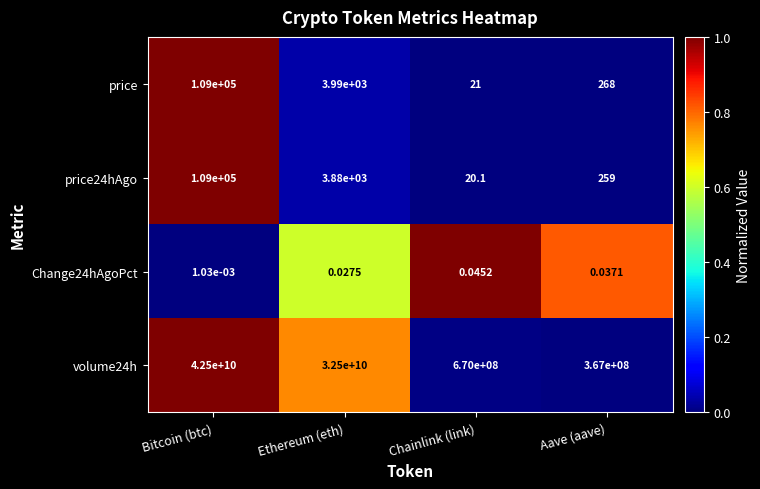

Which label corresponds to the largest value in the chart?

Bitcoin (btc)